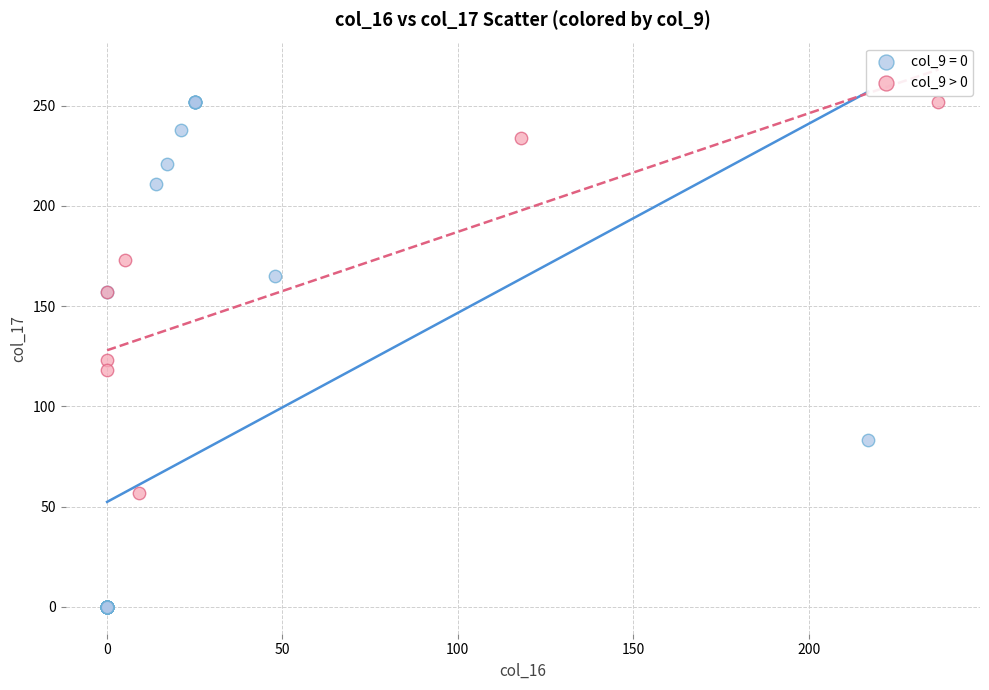

Which series reaches the minimum Y coordinate?

col_9 = 0